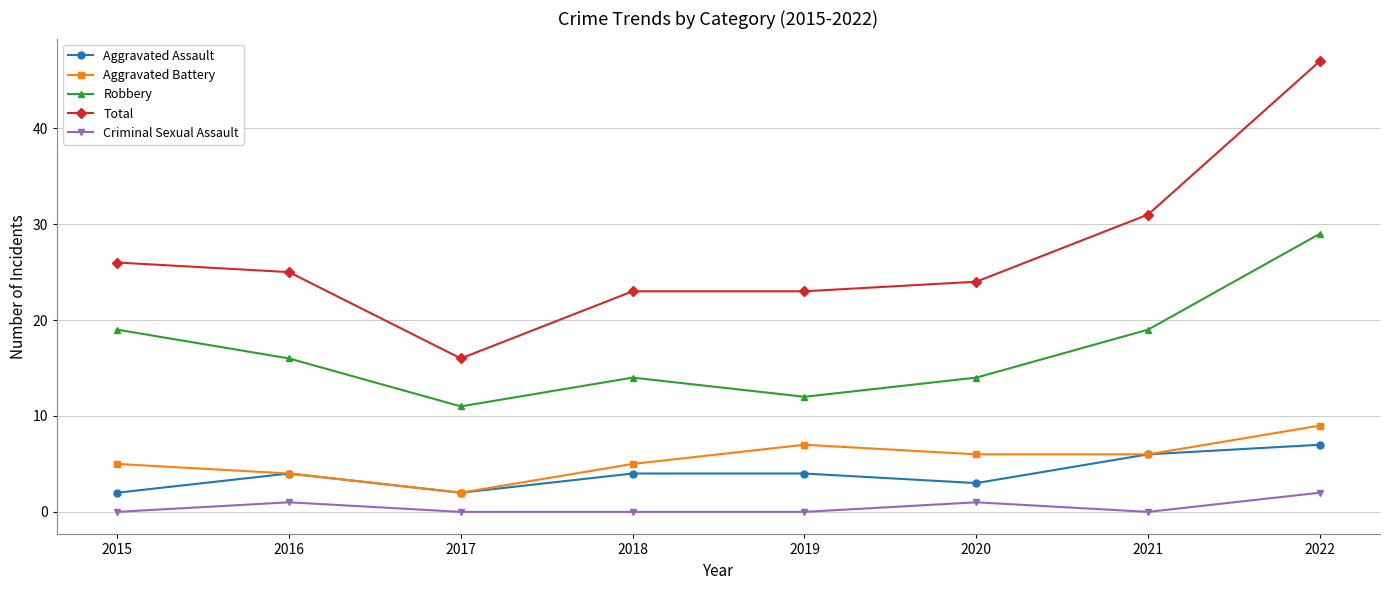

Where does the Robbery series first go above 16?

2015